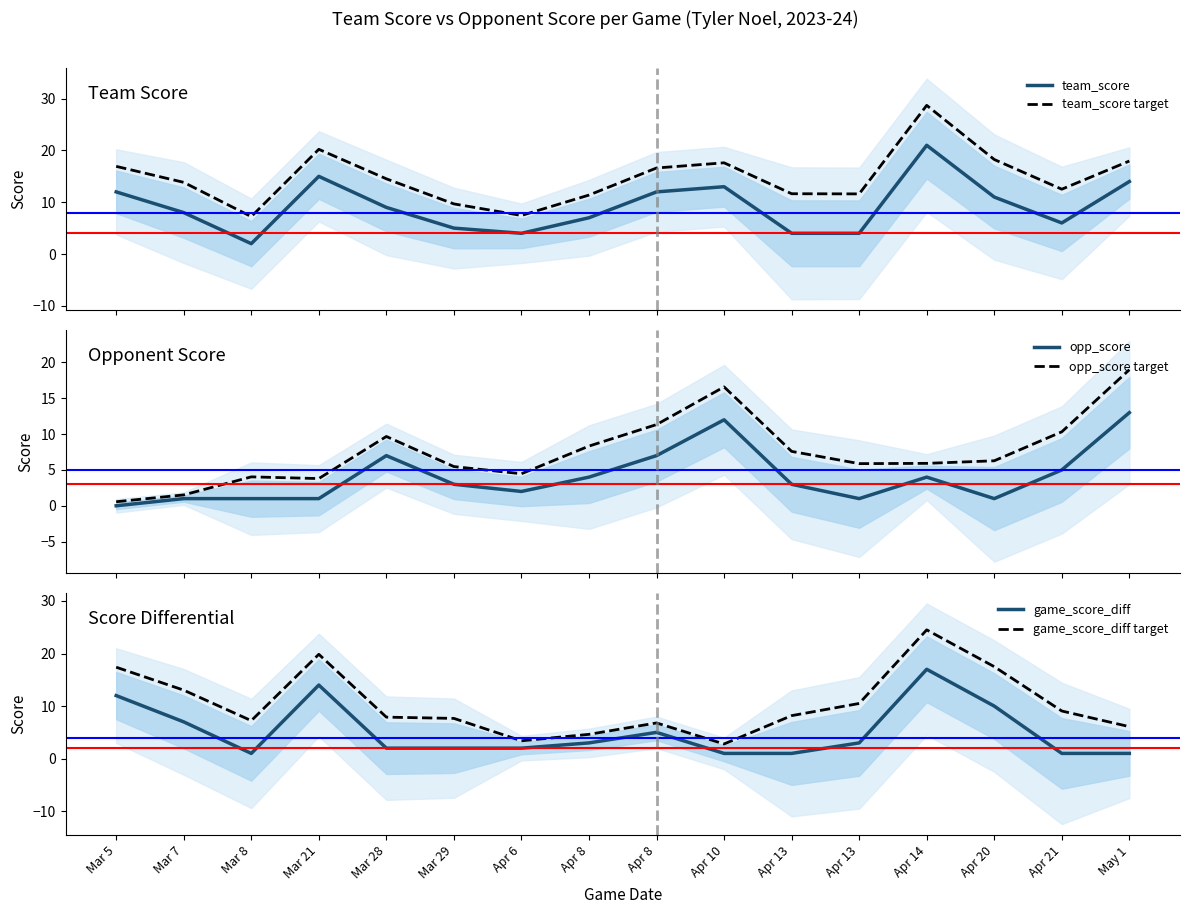

How many lines are shown in the chart?

6